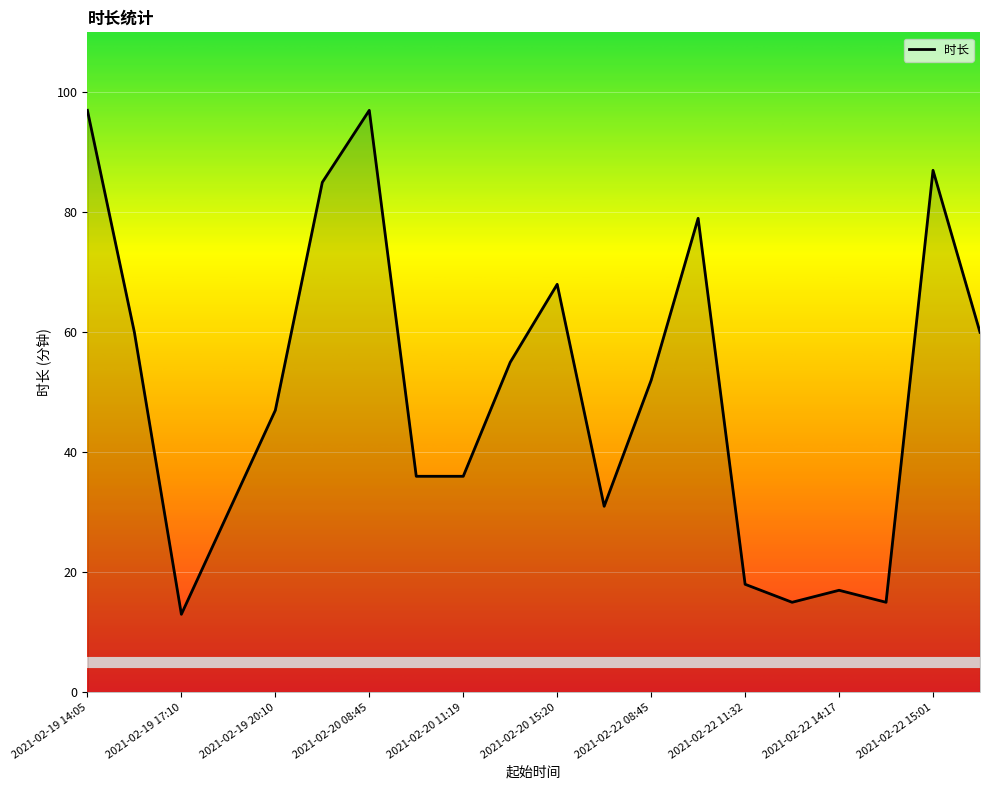

What is the smallest value displayed?

13